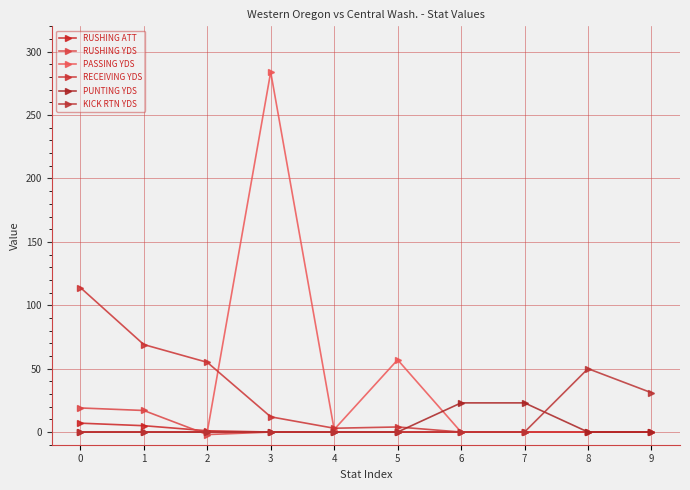

Is this an area chart (filled region under the line)?

No